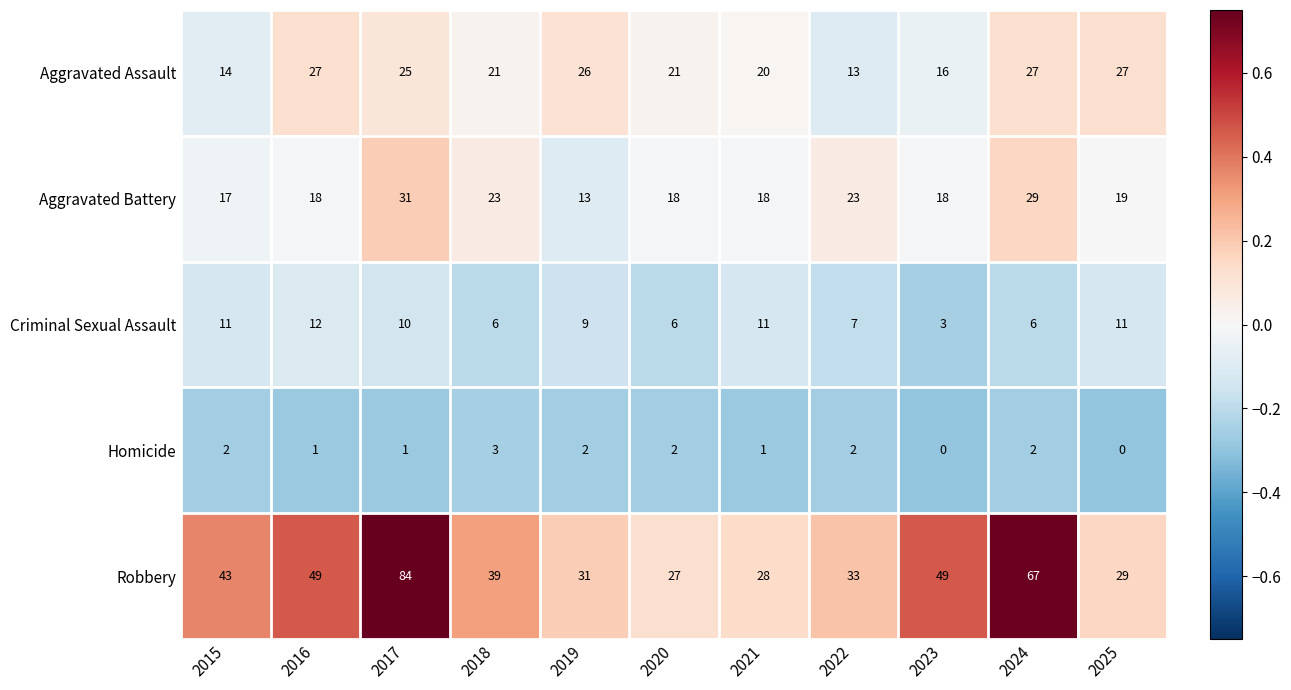

At how many categories does at least one series exceed 0?

11